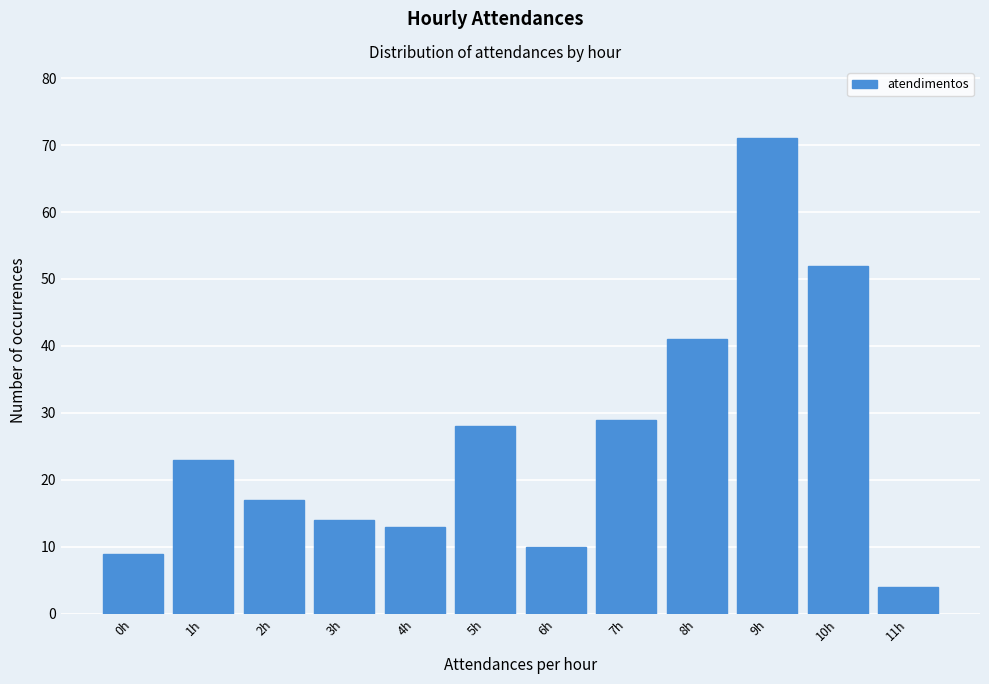

Reading left to right, what are all the values shown in this chart?

9	23	17	14	13	28	10	29	41	71	52	4